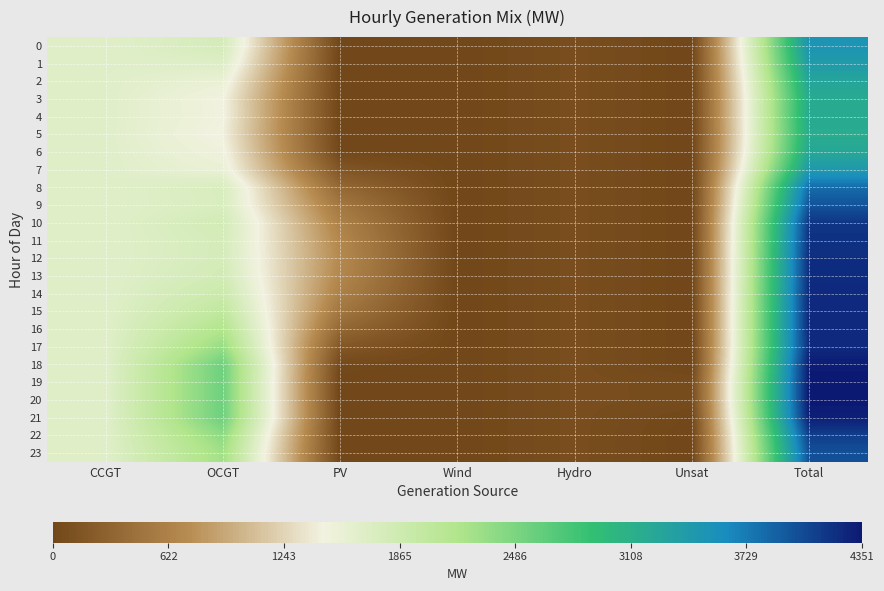

What is the difference between the highest and lowest values at OCGT?

1124